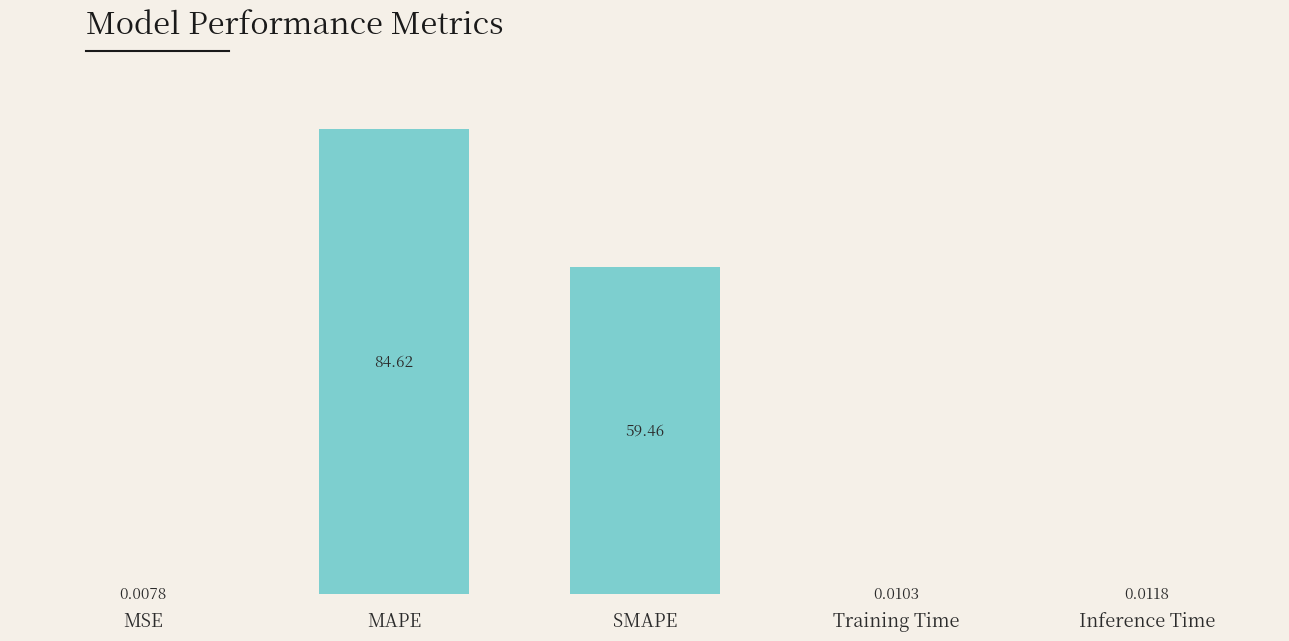

What is the change in value from MSE to SMAPE?

+59.5